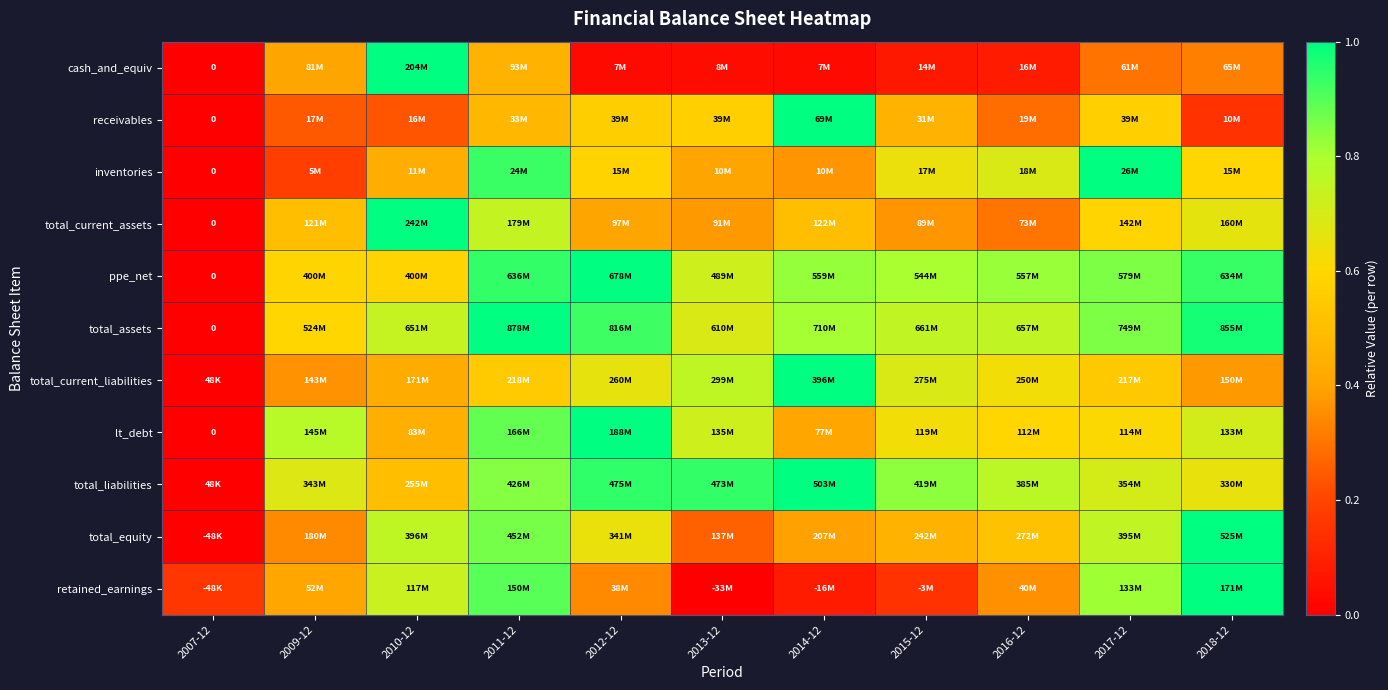

At 2015-12, list the series in order from largest to smallest.

total_liabilities, ppe_net, total_assets, total_current_liabilities, inventories, lt_debt, total_equity, receivables, total_current_assets, retained_earnings, cash_and_equiv